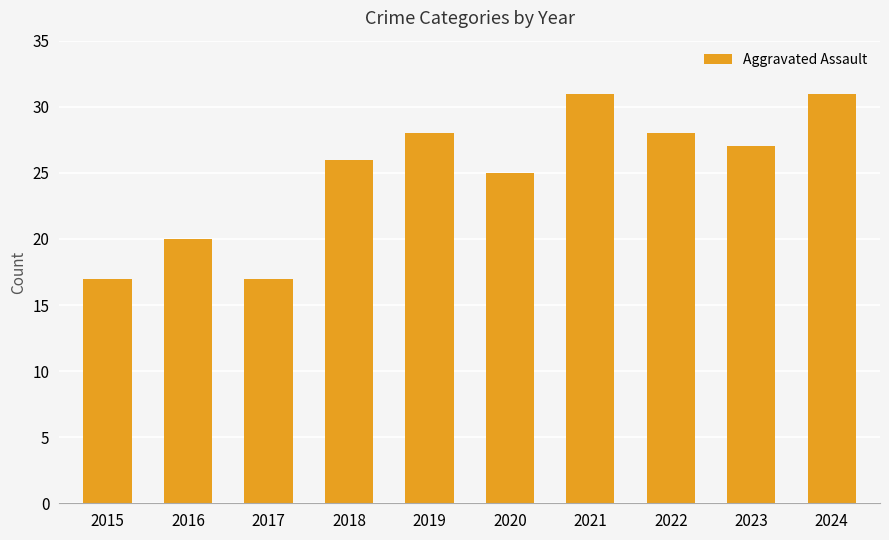

Where does the data first go above 27?

2019